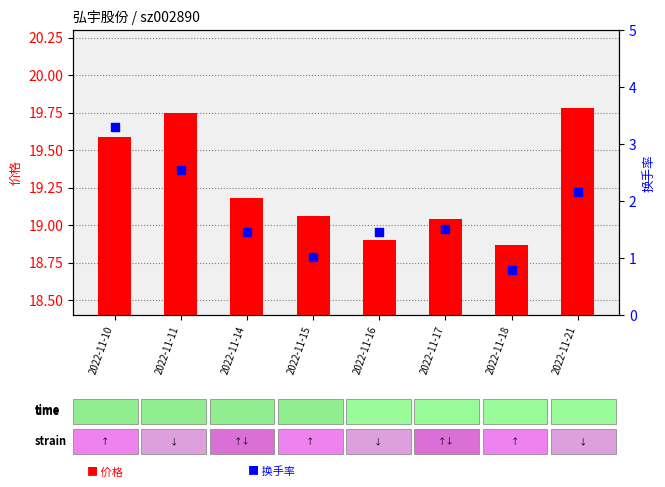

Which series has the largest total across all categories?

价格